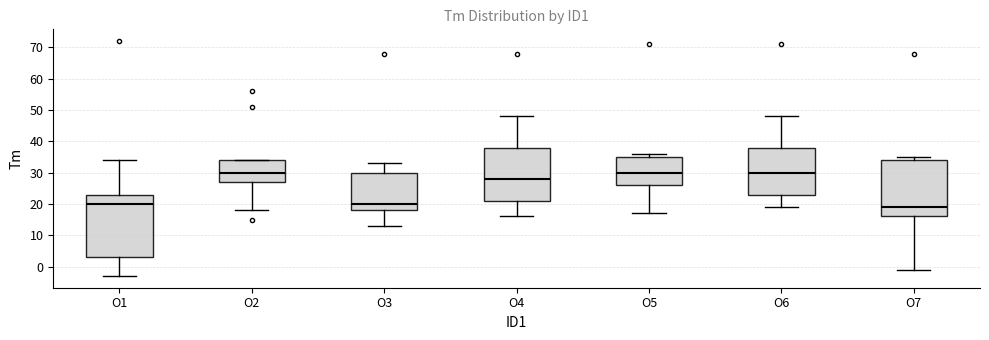

Reading left to right, transcribe this box plot: for each box, give where its median line is, the range the box spans, and where its two whiskers end, as read against the y-axis. The values are not printed on the chart, so give them approximately, as read against the axis.

O1: median 20, box 3 to 23, whiskers -3 to 34
O2: median 30, box 27 to 34, whiskers 18 to 34
O3: median 20, box 18 to 30, whiskers 13 to 33
O4: median 28, box 21 to 38, whiskers 16 to 48
O5: median 30, box 26 to 35, whiskers 17 to 36
O6: median 30, box 23 to 38, whiskers 19 to 48
O7: median 19, box 16 to 34, whiskers -1 to 35